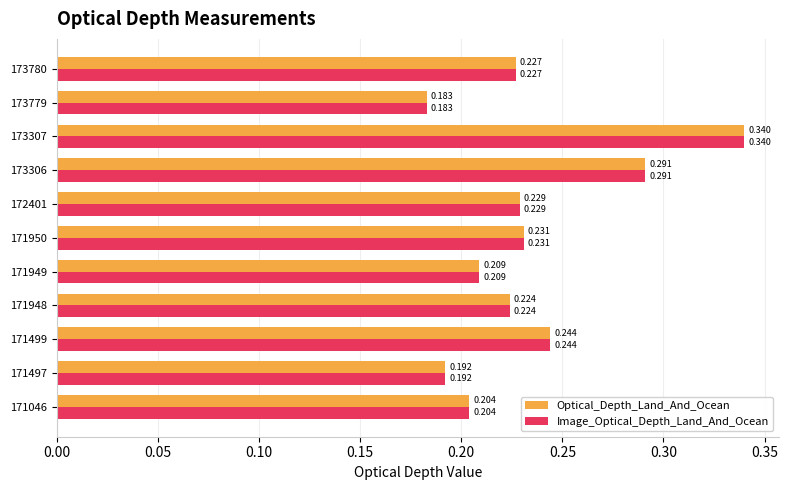

Is the value of Image_Optical_Depth_Land_And_Ocean at 173306 greater than the value of Optical_Depth_Land_And_Ocean at 171950?

Yes